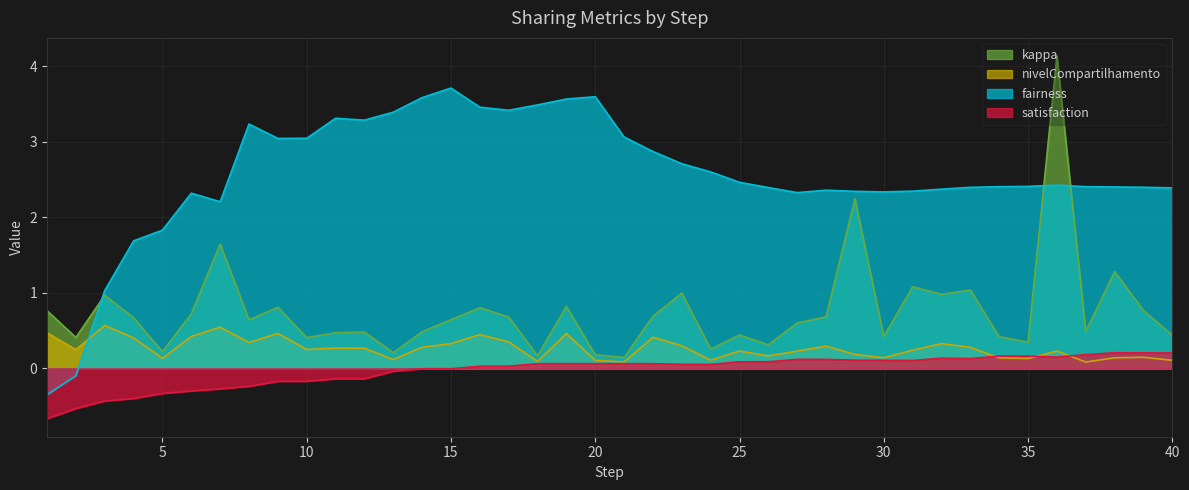

True or false: nivelCompartilhamento has a value of 0.1 at 38.

True